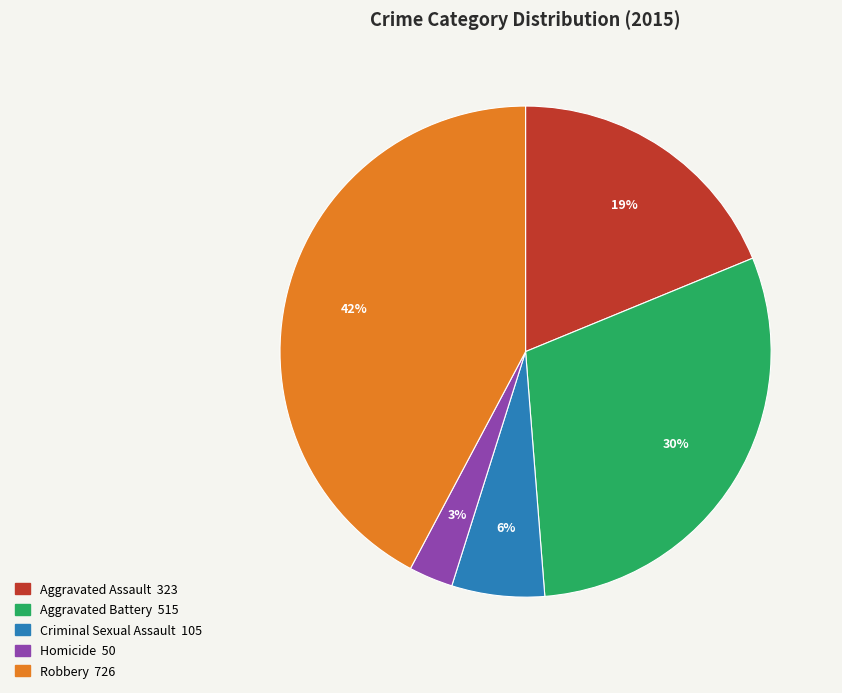

How many slices are in this pie chart?

5